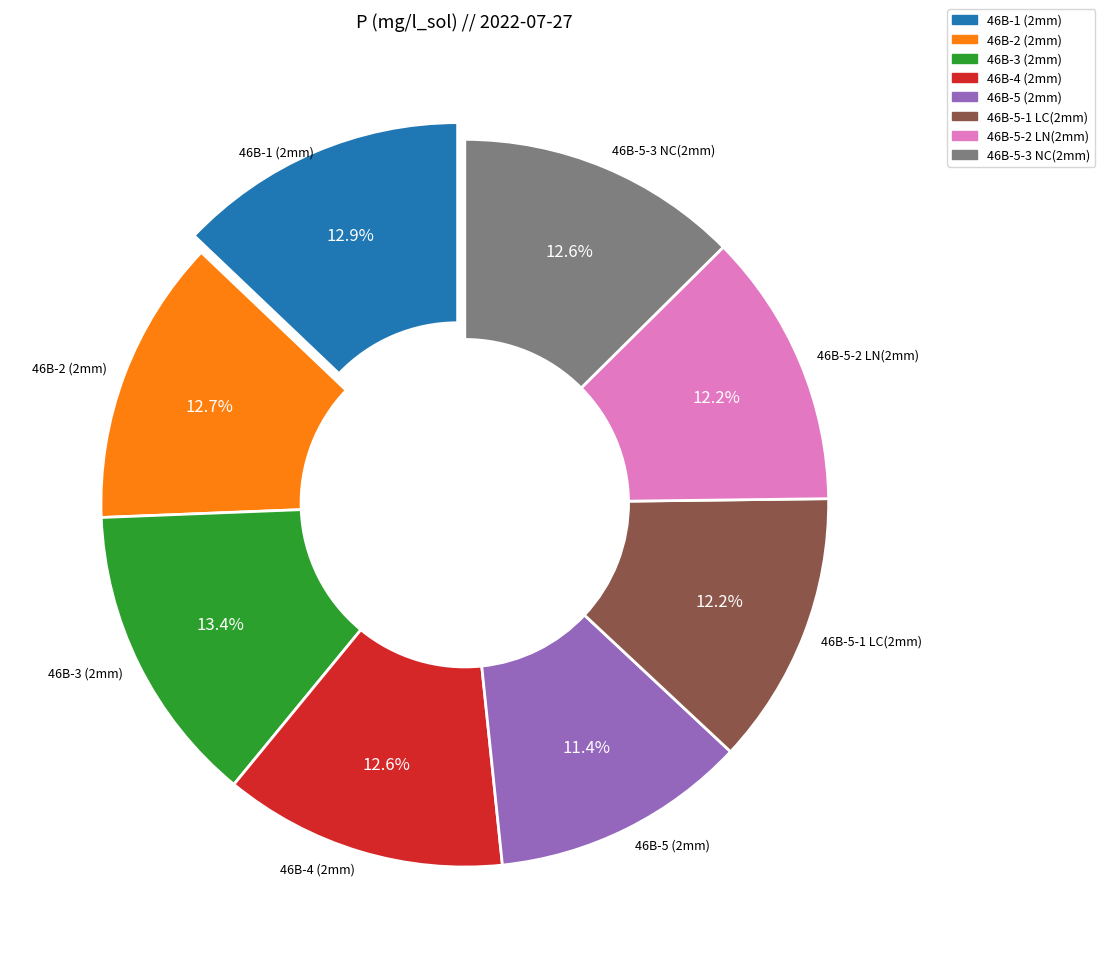

Which has a higher value, 46B-5-1 LC(2mm) or 46B-5 (2mm)?

46B-5-1 LC(2mm)